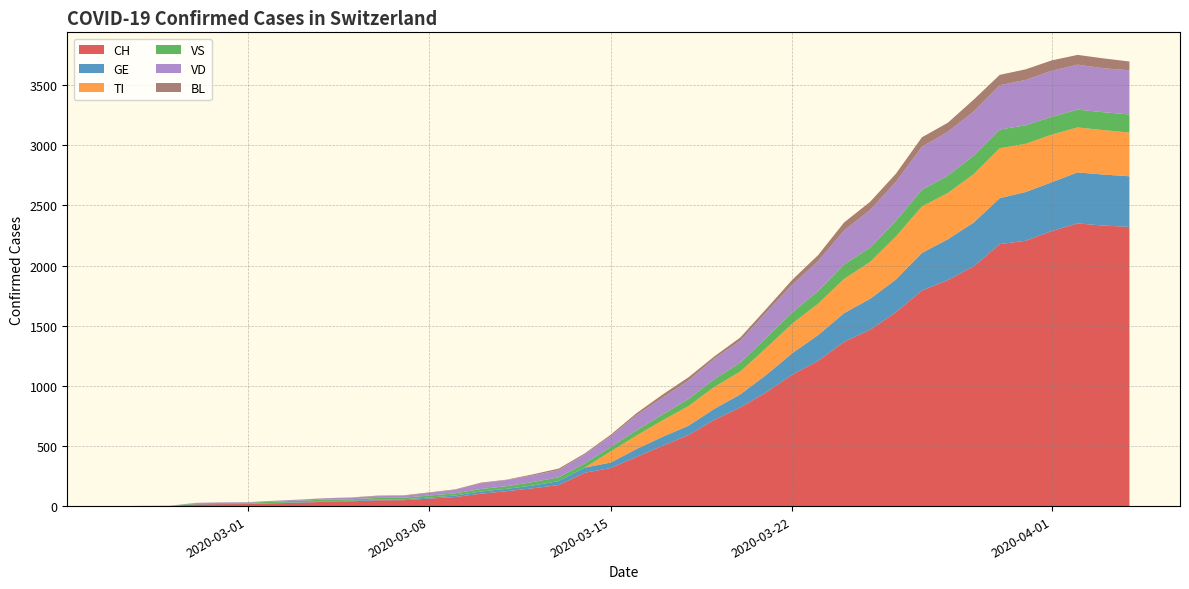

Reading left to right, extract all data points from this chart.

CH: 0=0	1=1	2=2	3=14	4=16	5=17	6=23	7=28	8=36	9=40	10=48	11=49	12=62	13=75	14=103	15=124	16=148	17=175	18=277	19=316	20=409	21=501	22=590	23=717	24=820	25=946	26=1092	27=1208	28=1366	29=1465	30=1612	31=1792	32=1879	33=1993	34=2178	35=2206	36=2286	37=2350	38=2332	39=2321
GE: 0=0	1=1	2=1	3=2	4=3	5=3	6=3	7=4	8=4	9=5	10=7	11=7	12=9	13=13	14=18	15=20	16=23	17=33	18=43	19=46	20=66	21=75	22=78	23=92	24=109	25=145	26=179	27=214	28=238	29=258	30=272	31=313	32=339	33=365	34=382	35=405	36=406	37=424	38=424	39=421
TI: 0=0	1=0	2=0	3=0	4=0	5=0	6=0	7=0	8=0	9=0	10=0	11=0	12=0	13=0	14=0	15=0	16=0	17=0	18=0	19=92	20=112	21=137	22=163	23=182	24=190	25=224	26=246	27=261	28=285	29=306	30=358	31=386	32=385	33=402	34=415	35=401	36=396	37=374	38=370	39=363
VS: 0=0	1=0	2=0	3=7	4=7	5=8	6=11	7=13	8=14	9=12	10=13	11=13	12=17	13=18	14=21	15=22	16=29	17=31	18=35	19=37	20=43	21=48	22=60	23=65	24=74	25=84	26=93	27=105	28=119	29=120	30=130	31=139	32=144	33=154	34=155	35=154	36=148	37=148	38=148	39=151
VD: 0=0	1=0	2=0	3=4	4=4	5=4	6=6	7=8	8=11	9=14	10=15	11=16	12=22	13=29	14=48	15=51	16=55	17=61	18=75	19=90	20=126	21=140	22=153	23=170	24=182	25=211	26=231	27=248	28=284	29=312	30=324	31=357	32=365	33=367	34=369	35=377	36=383	37=374	38=366	39=367
BL: 0=0	1=0	2=0	3=0	4=1	5=1	6=1	7=1	8=1	9=1	10=4	11=4	12=4	13=4	14=5	15=3	16=9	17=12	18=8	19=12	20=17	21=26	22=27	23=19	24=27	25=30	26=40	27=51	28=66	29=68	30=68	31=79	32=75	33=99	34=86	35=88	36=86	37=81	38=82	39=73